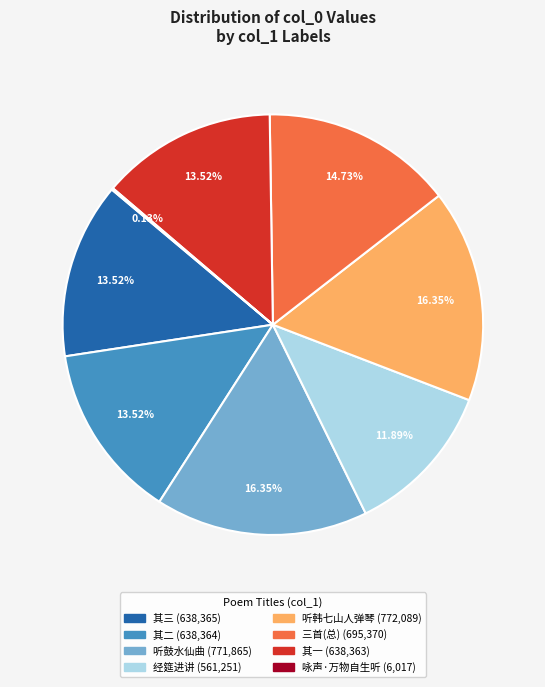

Is there a majority slice in this chart?

No